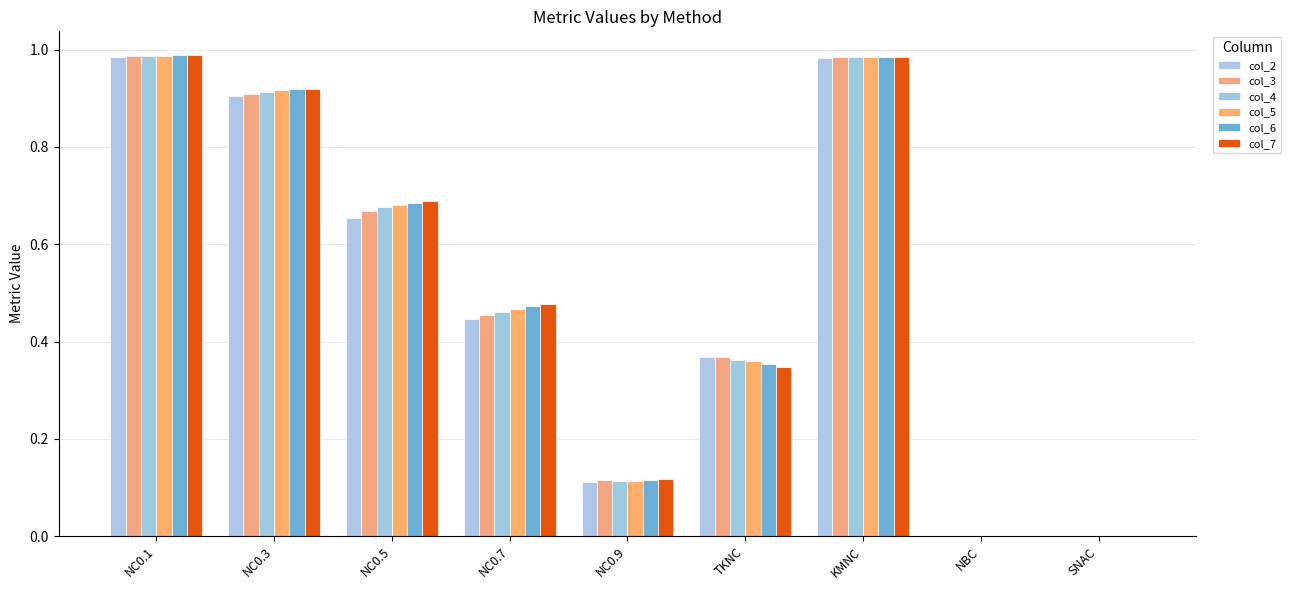

What is the value of the col_6 bar at the 3rd from the left?

0.7